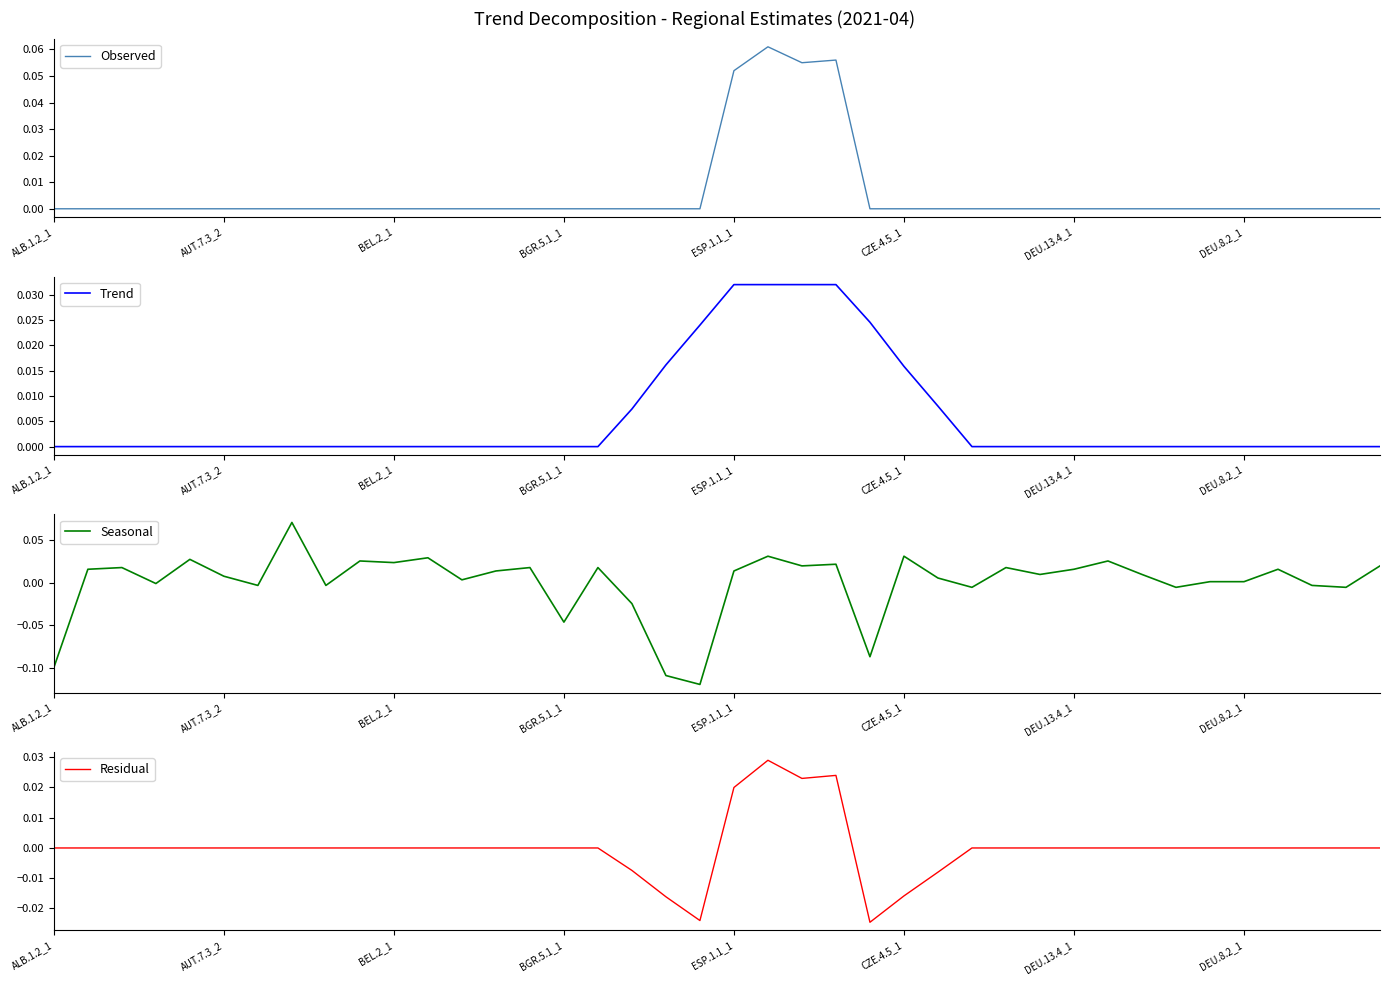

Which series has the largest total across all categories?

Observed